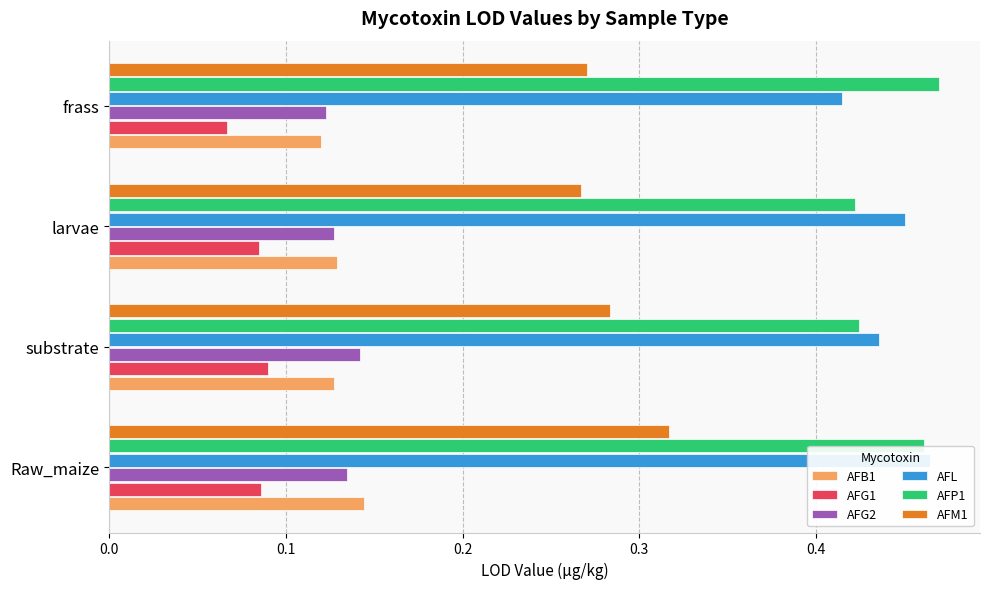

What is the average value of the AFP1 series?

0.4